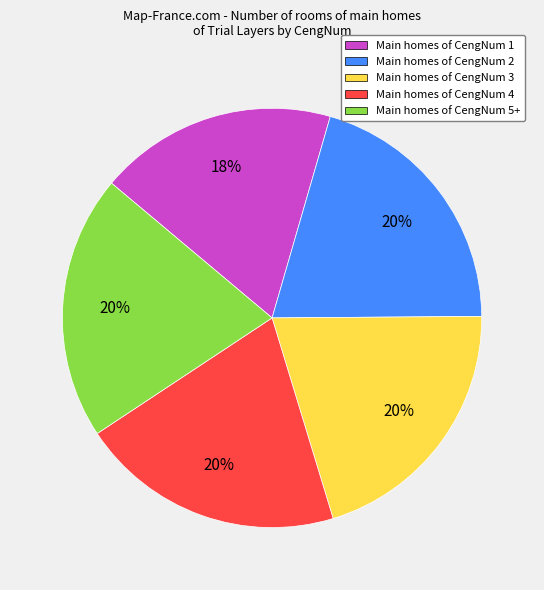

Is there any slice that represents more than half of the pie?

No